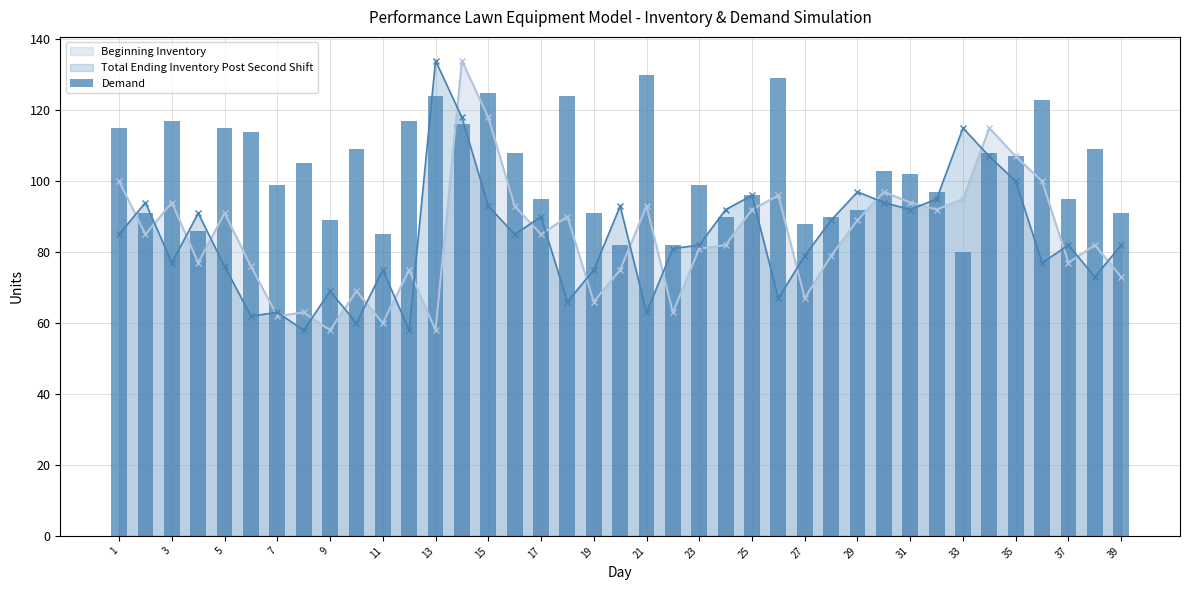

Does the chart contain stacked bars?

No